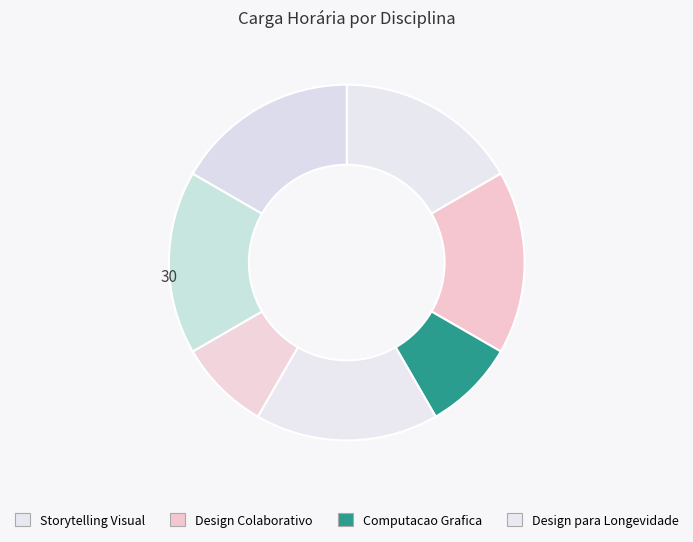

How many slices are in this pie chart?

7